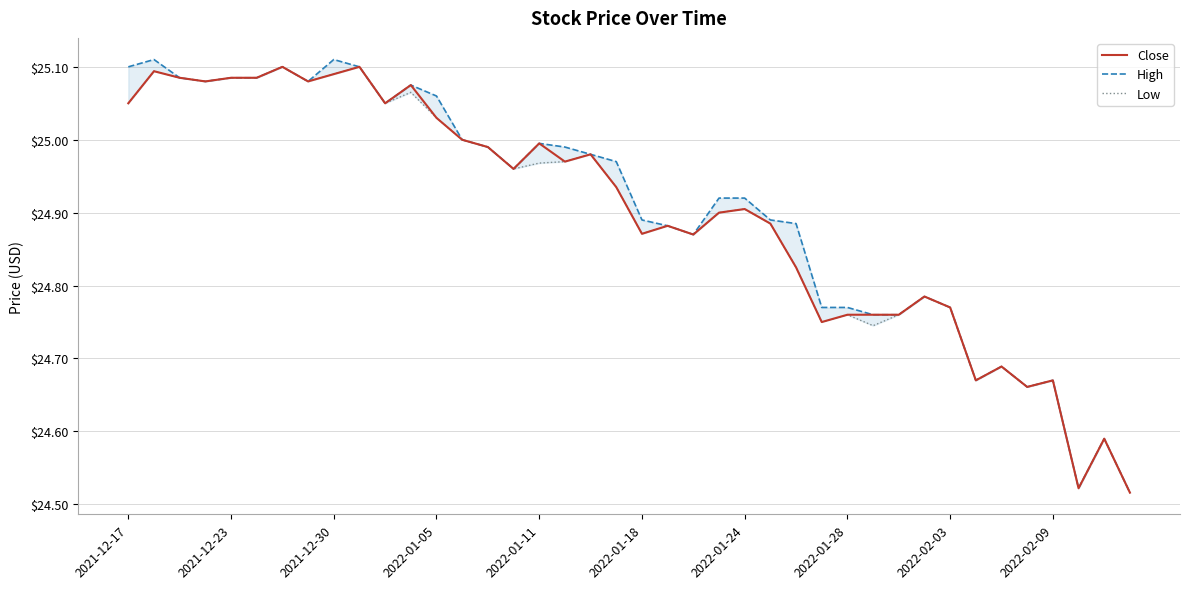

What is the average value of the Low series?

24.9